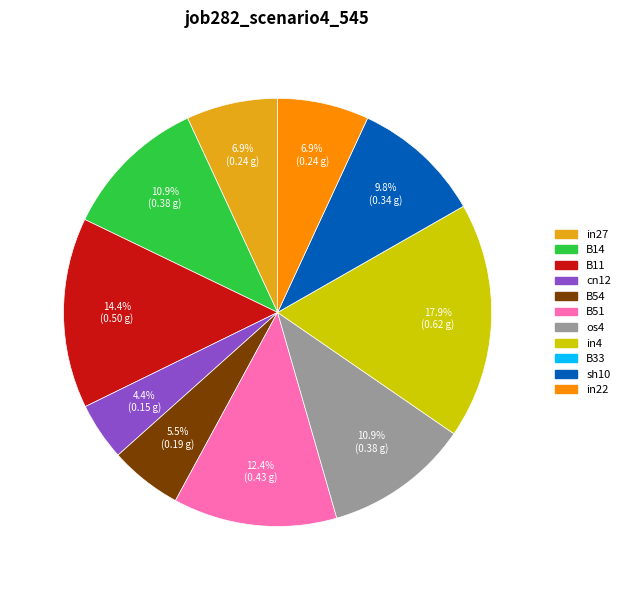

Is it true that sh10 is 10% of the pie?

True